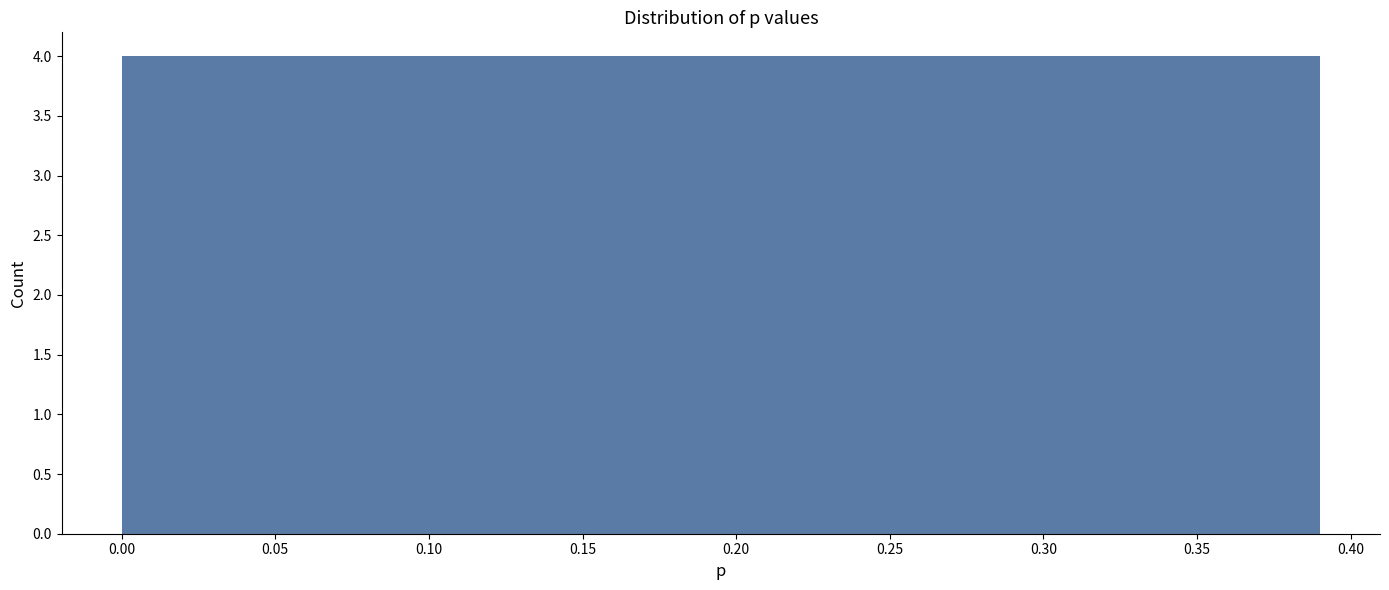

Reading left to right, transcribe this chart: for each bar, give the range it covers on the x-axis and its height. Neither the bar edges nor the heights are printed on the chart, so give them approximately, as read against the axes.

0.000 to 0.039: 4
0.039 to 0.078: 4
0.078 to 0.117: 4
0.117 to 0.156: 4
0.156 to 0.195: 4
0.195 to 0.234: 4
0.234 to 0.273: 4
0.273 to 0.312: 4
0.312 to 0.351: 4
0.351 to 0.390: 4